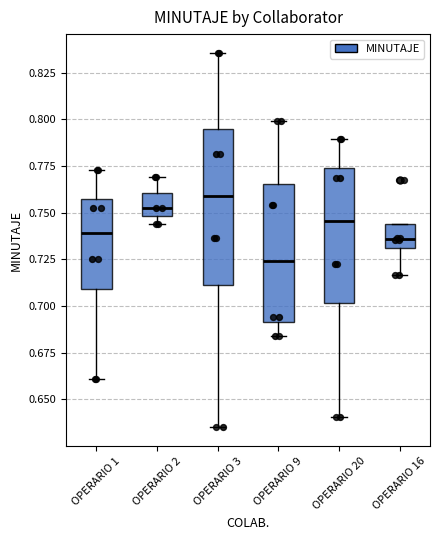

Where is the lower edge of the box for OPERARIO 3 on the y-axis? The values are not printed on the chart, so give them approximately, as read against the axis.

0.710